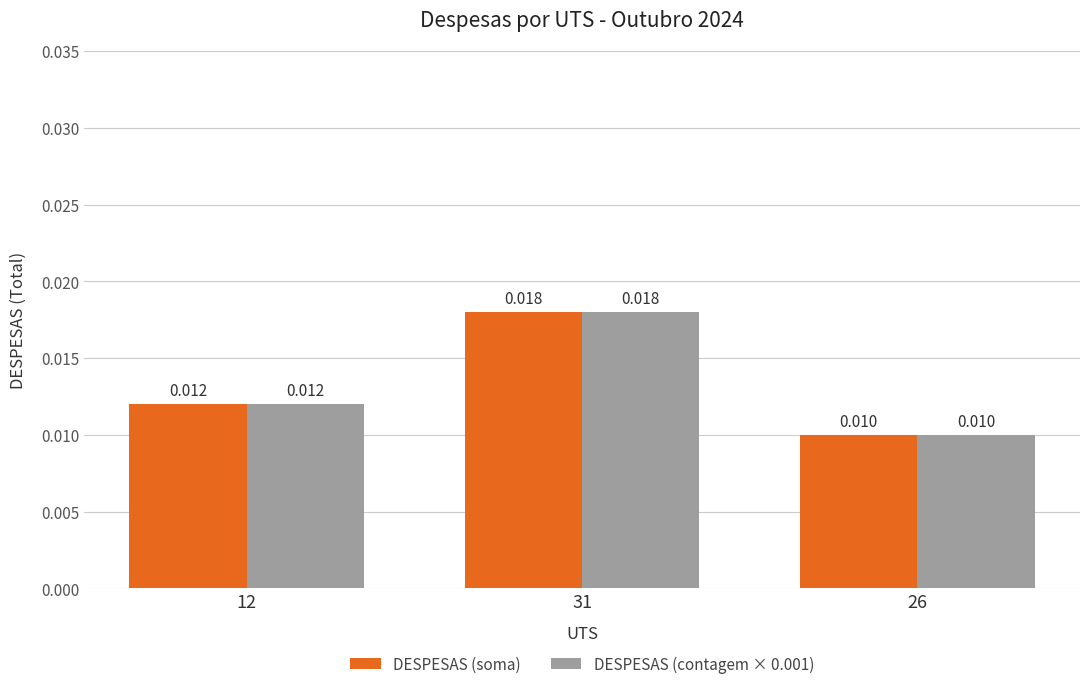

How many bars are there in total?

6